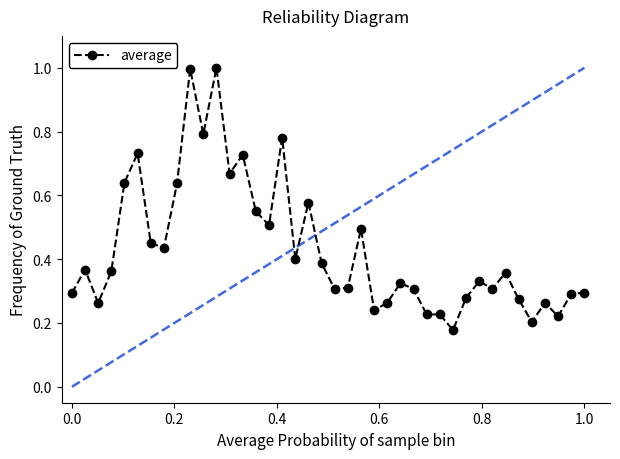

What is the maximum value shown in the chart?

1.0